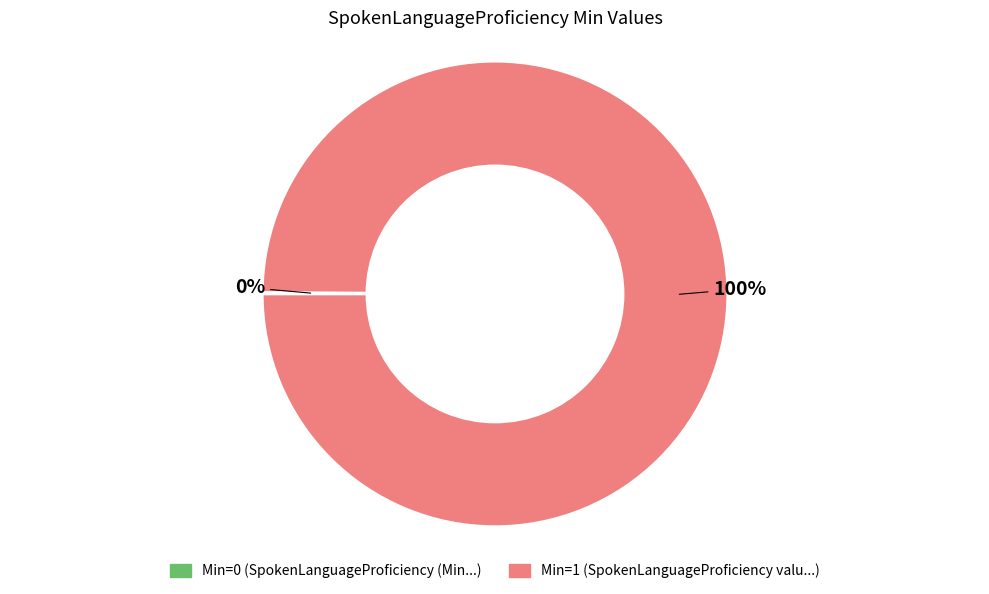

Is there a majority slice in this chart?

Yes